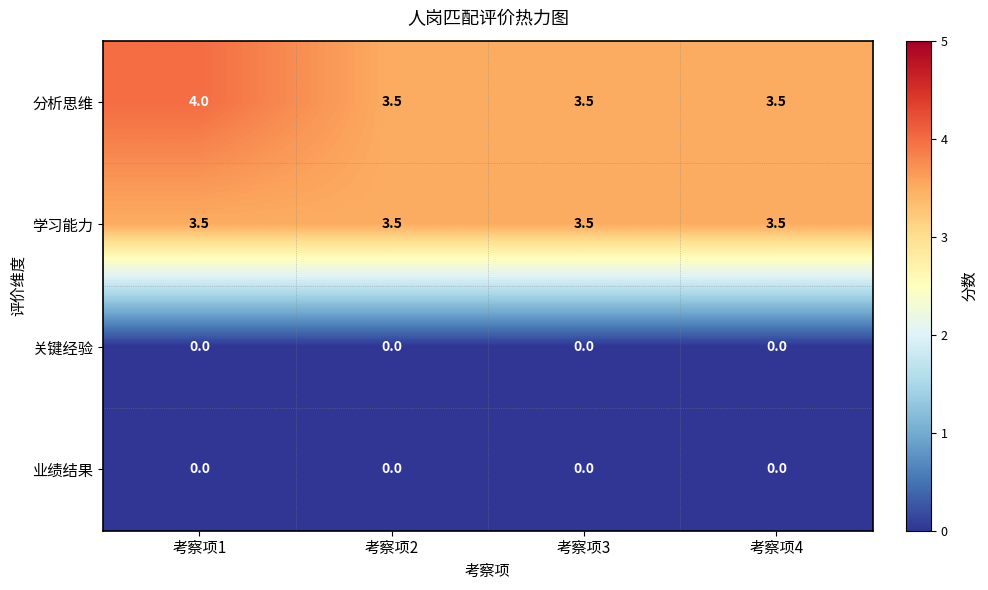

Reading right to left, list all the values displayed in this chart.

分析思维: 考察项4=3.5	考察项3=3.5	考察项2=3.5	考察项1=4.0
学习能力: 考察项4=3.5	考察项3=3.5	考察项2=3.5	考察项1=3.5
关键经验: 考察项4=0.0	考察项3=0.0	考察项2=0.0	考察项1=0.0
业绩结果: 考察项4=0.0	考察项3=0.0	考察项2=0.0	考察项1=0.0